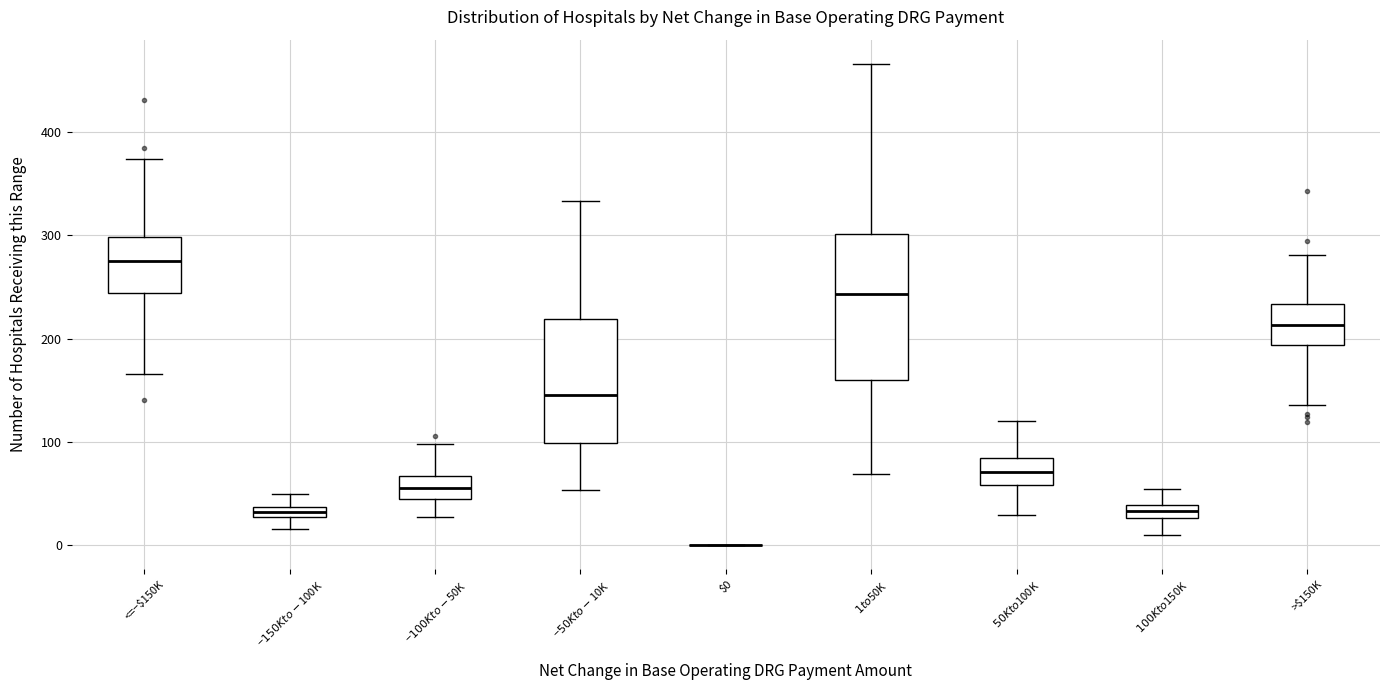

Where does the lower whisker of the box for <=−$150K end on the y-axis? The values are not printed on the chart, so give them approximately, as read against the axis.

170